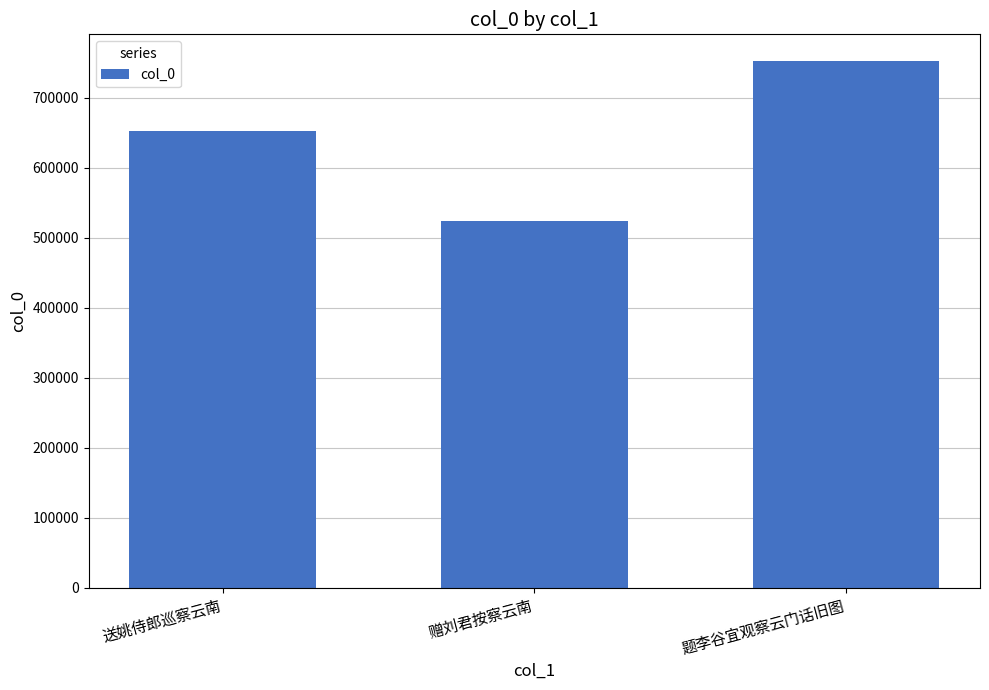

What is the difference between the maximum and second lowest values?

100559